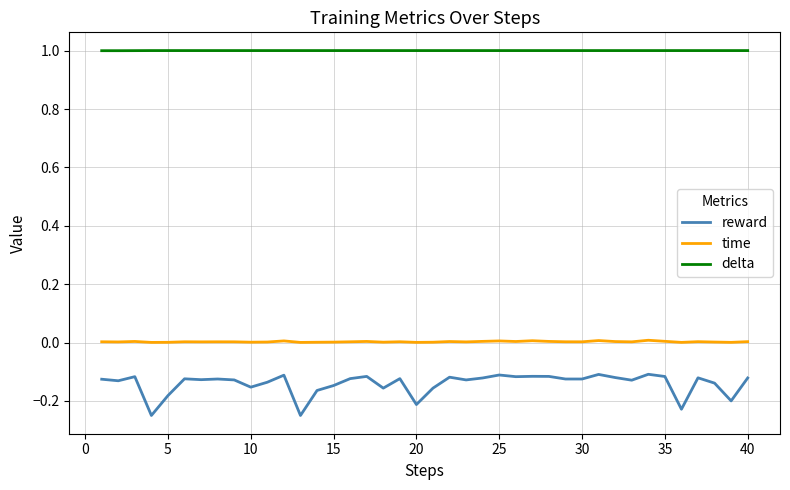

What is the difference between the maximum and minimum values in the reward series?

0.1